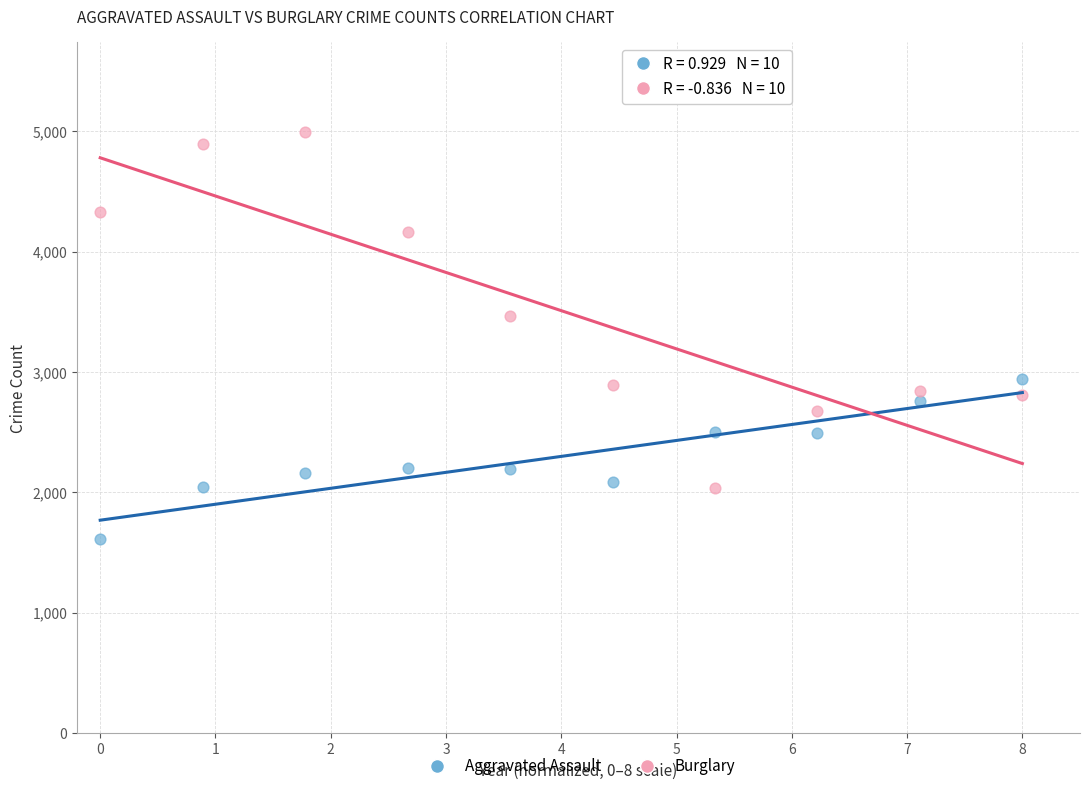

Which series contains the lowest Y value?

Aggravated Assault